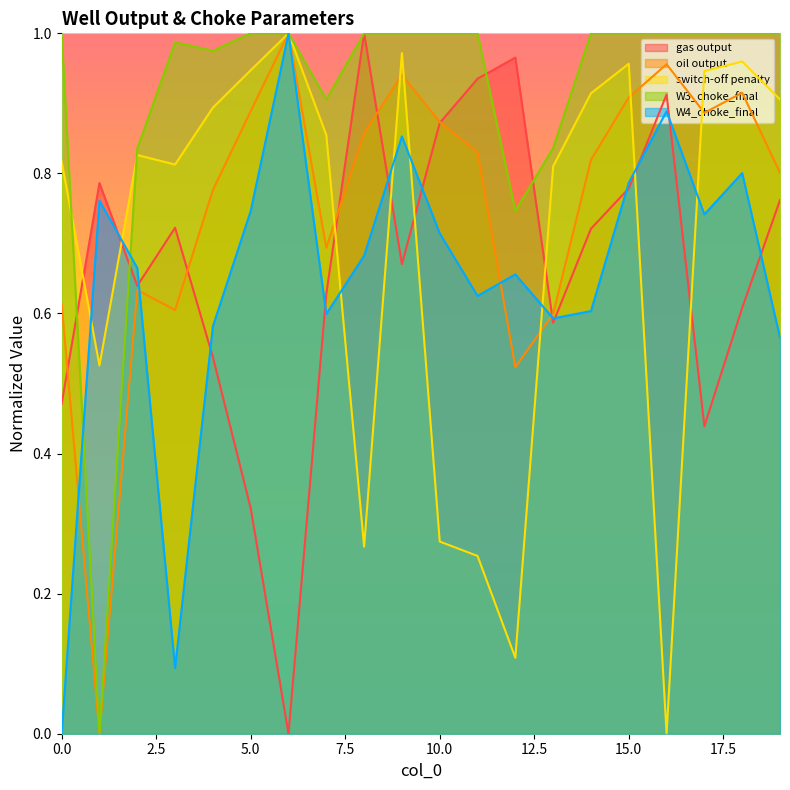

What is the difference between the maximum and second lowest values in the W3_choke_final series?

0.3